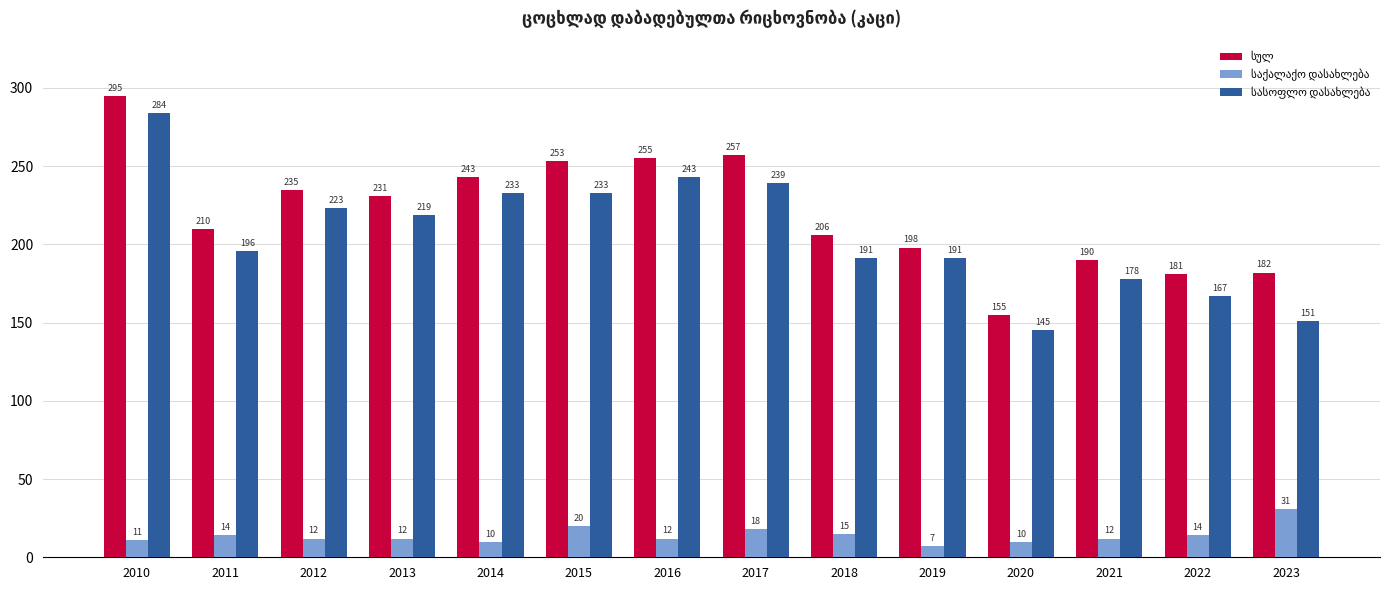

Are the bars grouped side by side (vs. stacked)?

Yes